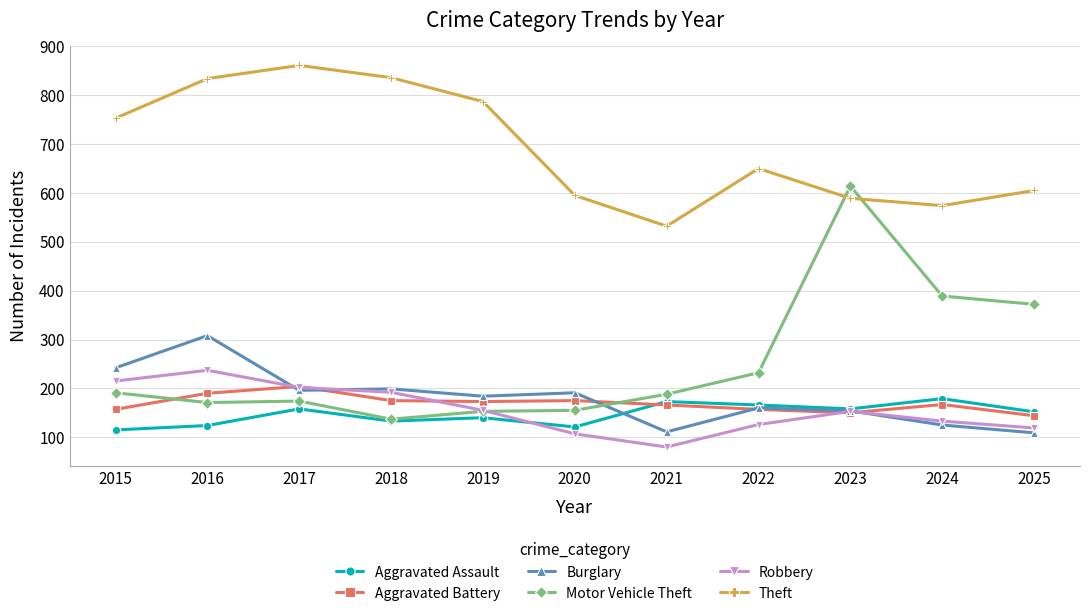

Between which two adjacent categories do Theft and Motor Vehicle Theft first intersect?

2022 and 2023